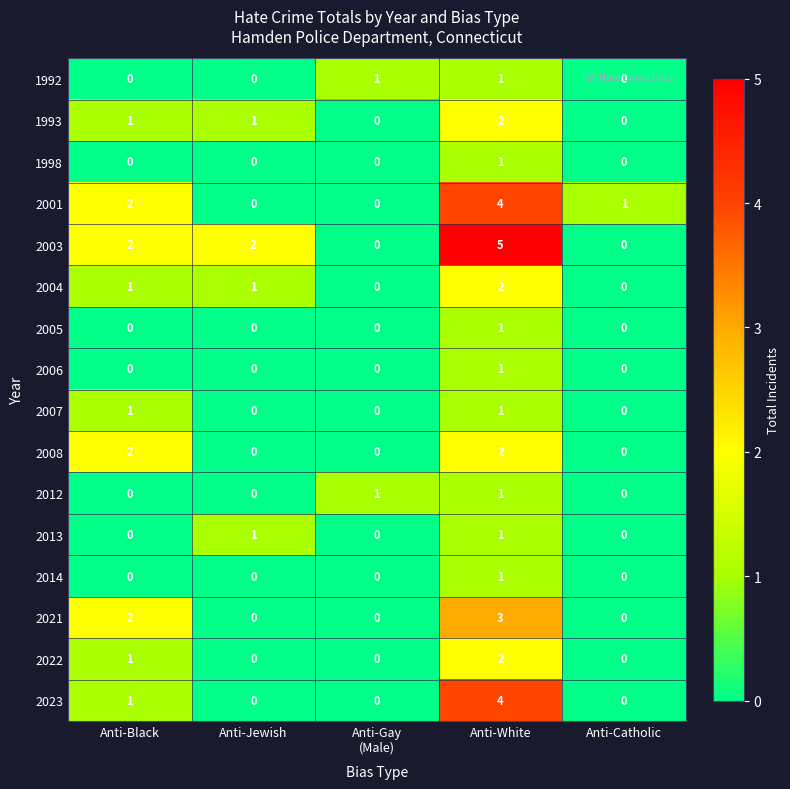

Between Anti-Gay
(Male) and Anti-White, which series saw the biggest shift?

2003